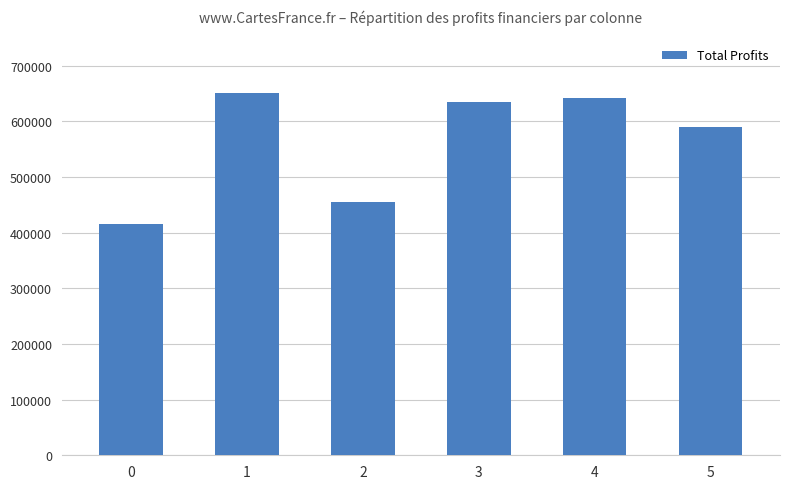

What is the ratio of the value at 0 to the value at 2?

0.9